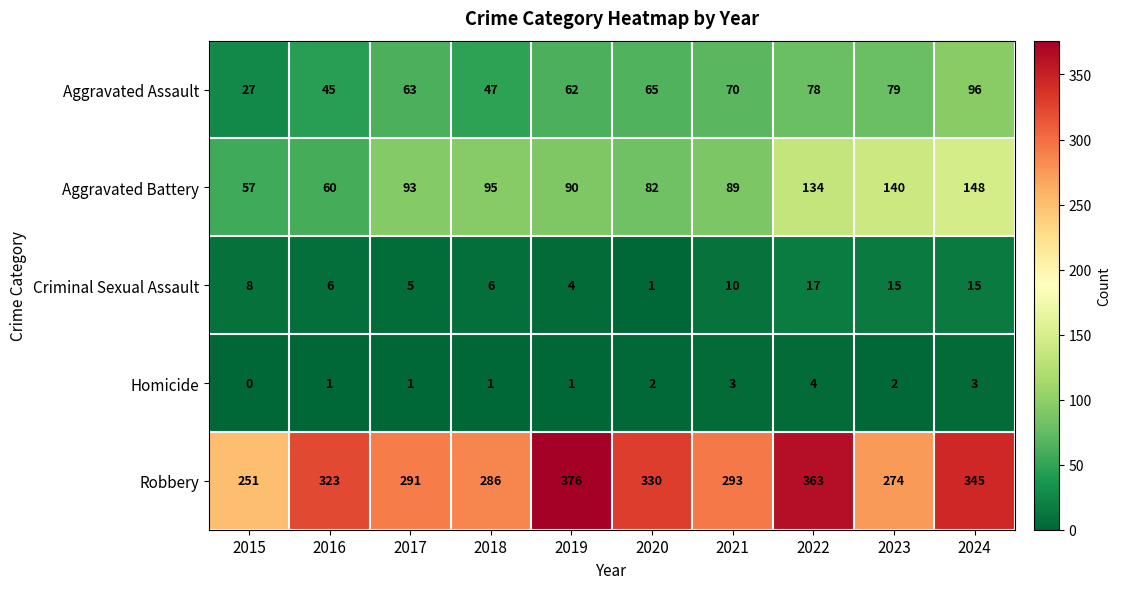

What is the highest value of the Homicide series?

4